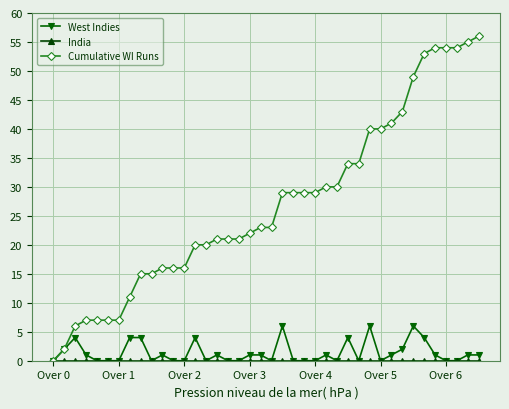

Which series has the widest spread of values?

Cumulative WI Runs